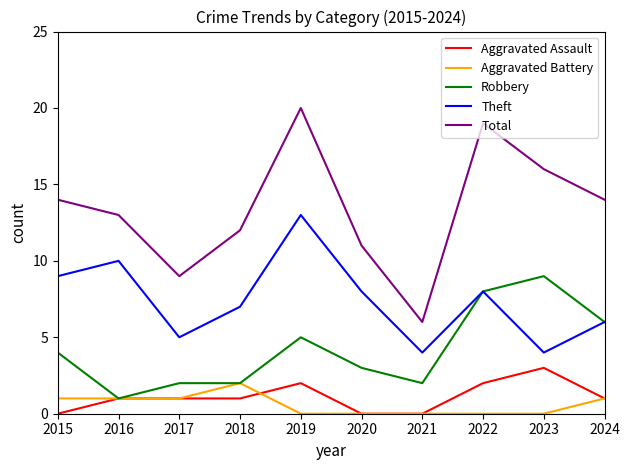

At which category is the sum across all series the highest?

2019